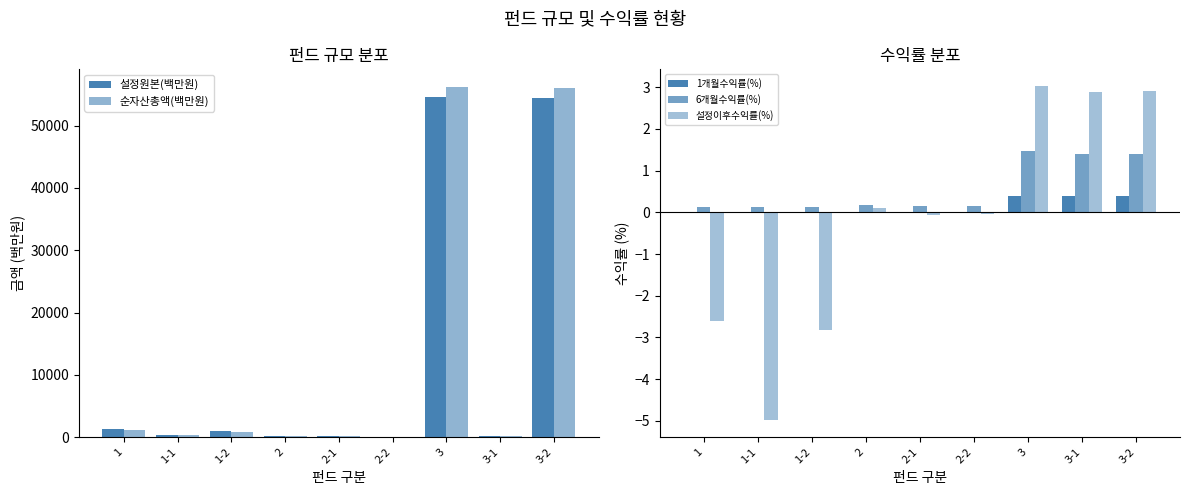

What is the difference between the highest and lowest values at 1?

1221.6